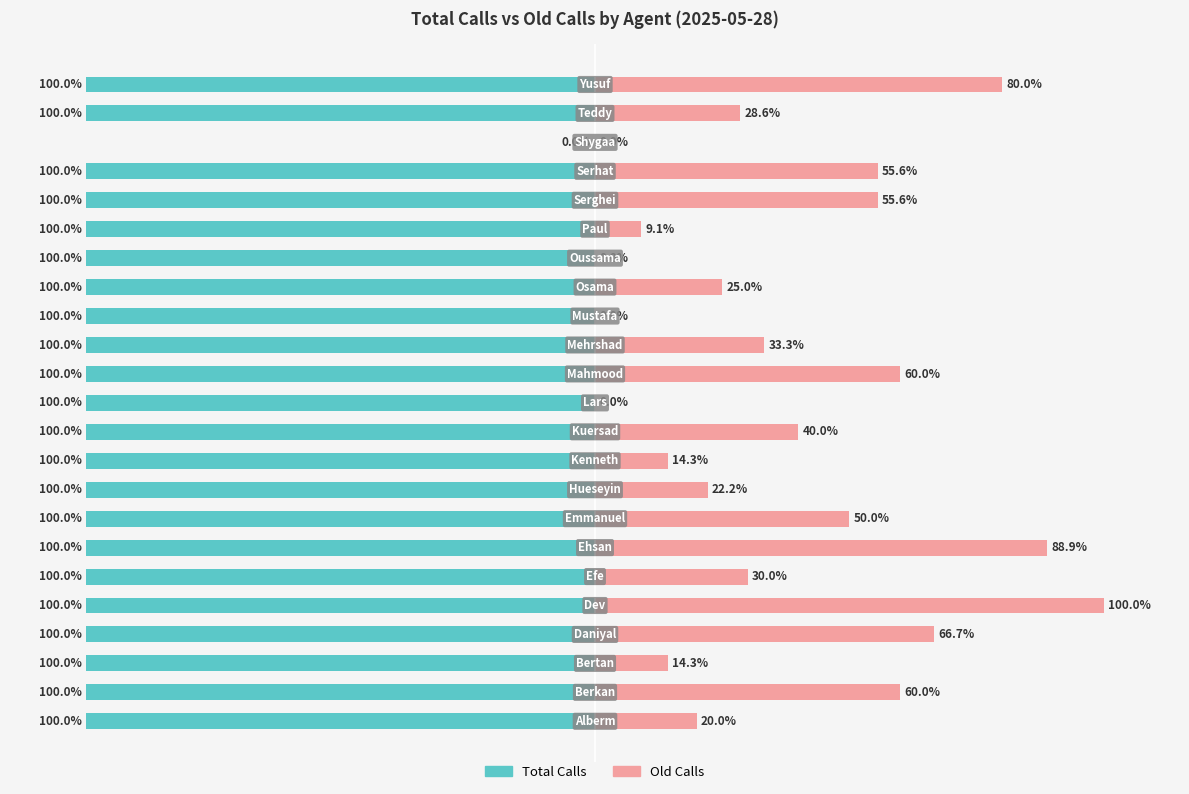

How many data points in Old Calls are above 30?

11